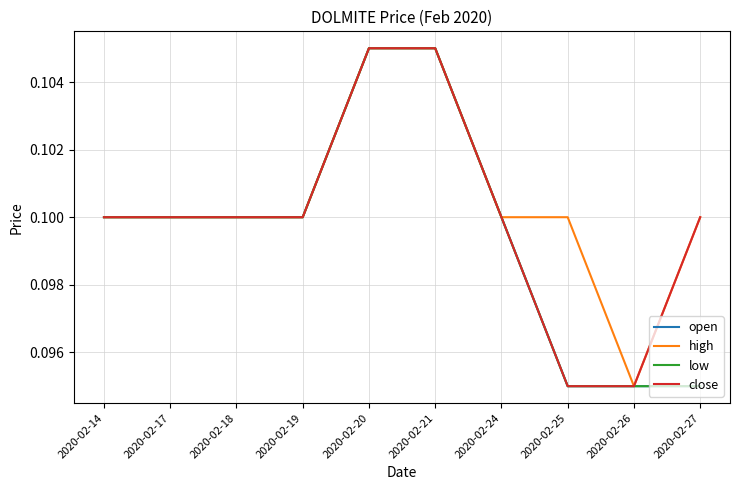

Is it true that high equals 0.1 at 2020-02-24?

True